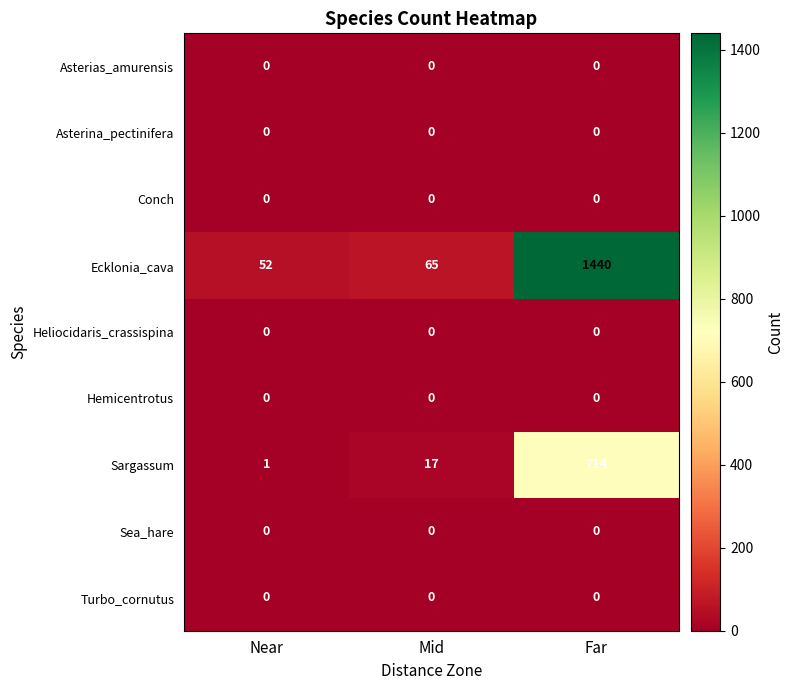

Reading left to right, transcribe all the data shown in this chart.

Asterias_amurensis: Near=0	Mid=0	Far=0
Asterina_pectinifera: Near=0	Mid=0	Far=0
Conch: Near=0	Mid=0	Far=0
Ecklonia_cava: Near=52	Mid=65	Far=1440
Heliocidaris_crassispina: Near=0	Mid=0	Far=0
Hemicentrotus: Near=0	Mid=0	Far=0
Sargassum: Near=1	Mid=17	Far=714
Sea_hare: Near=0	Mid=0	Far=0
Turbo_cornutus: Near=0	Mid=0	Far=0